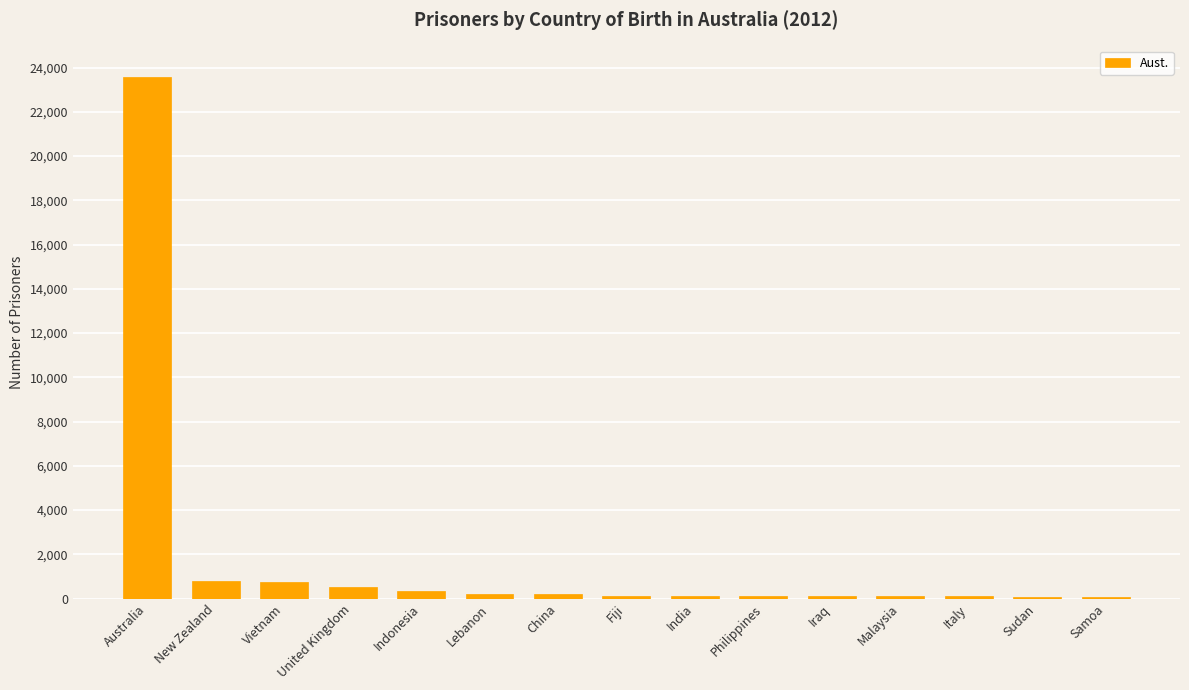

At which label is the value closest to 11834?

New Zealand